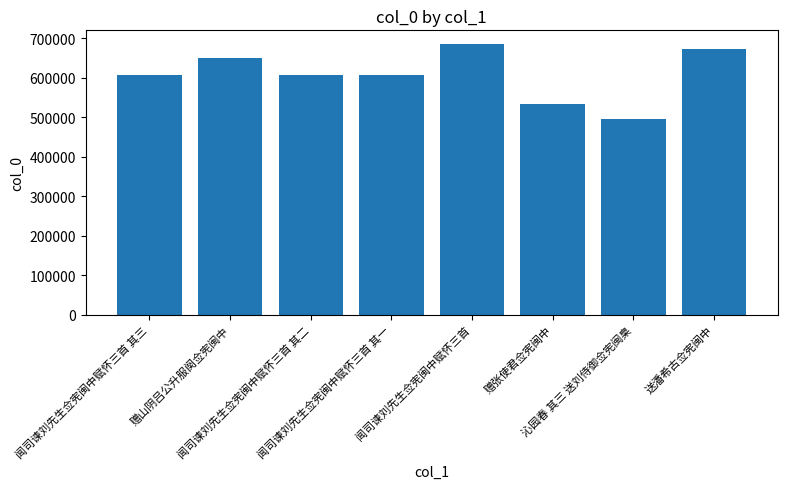

What is the difference between the maximum and second lowest values?

151137